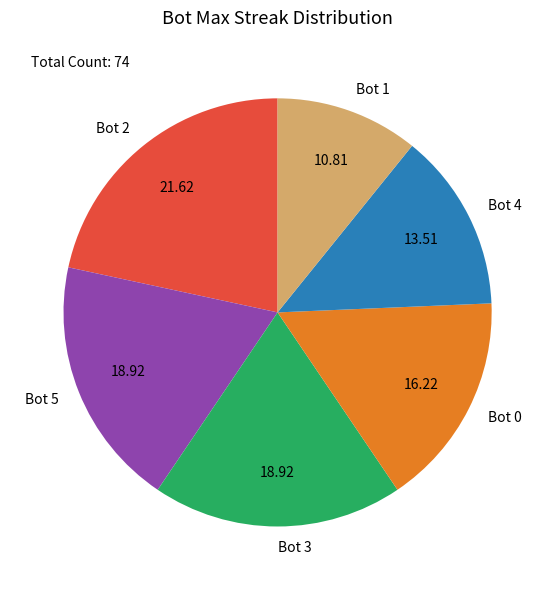

Which category has the smallest portion of the pie?

Bot 1